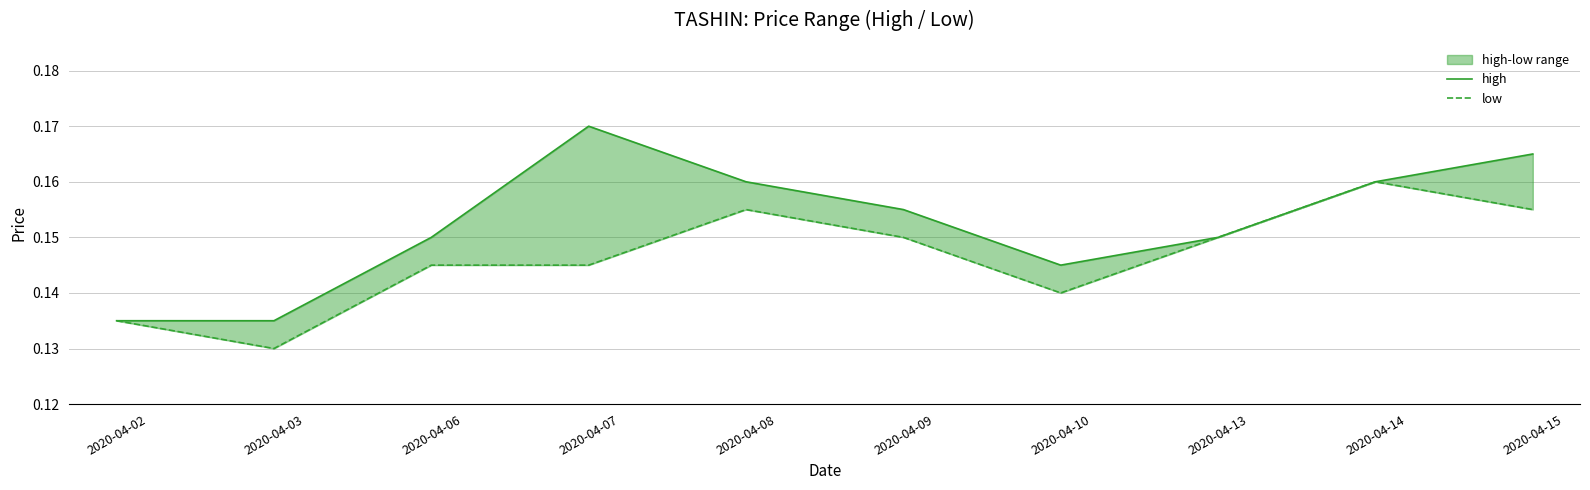

Is it true that high equals 0.3 at 2020-04-14?

False